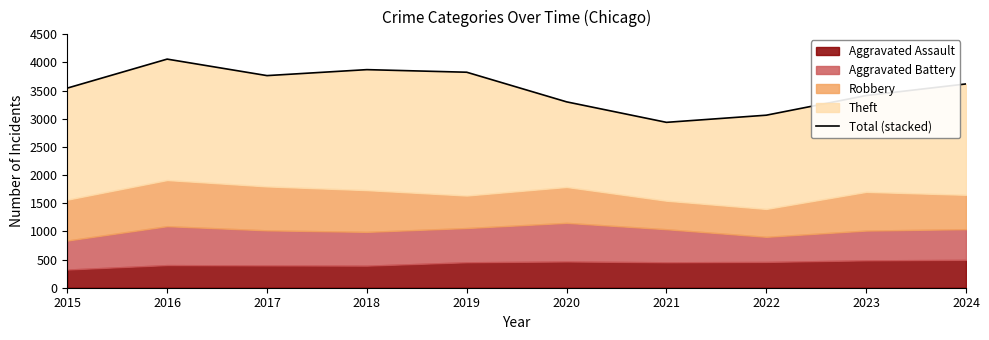

Rank the categories by value from highest to lowest.

2016, 2018, 2019, 2017, 2024, 2015, 2023, 2020, 2022, 2021